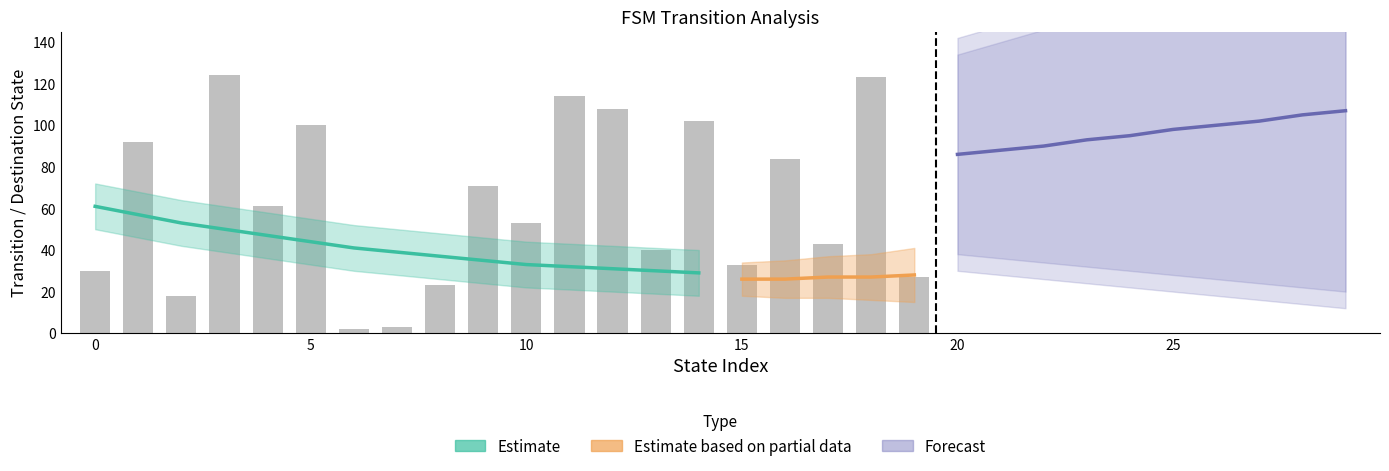

Are the bars horizontal?

No